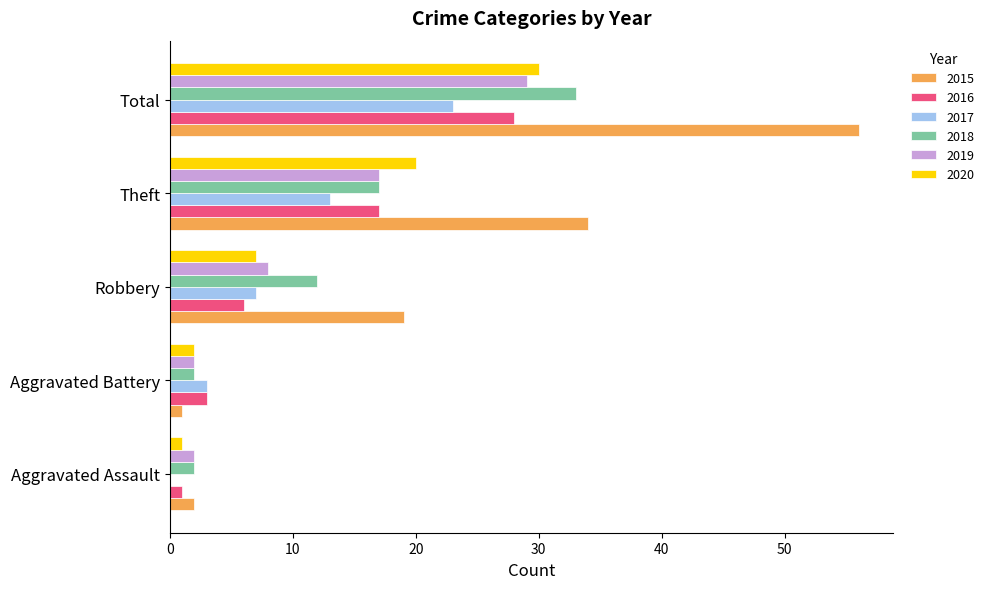

What is the sum of all 2016 values?

55